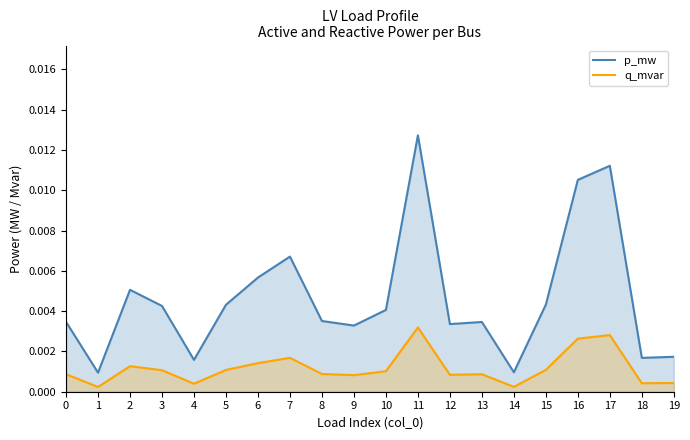

In q_mvar, how many points are higher than both neighbors (excluding endpoints)?

5